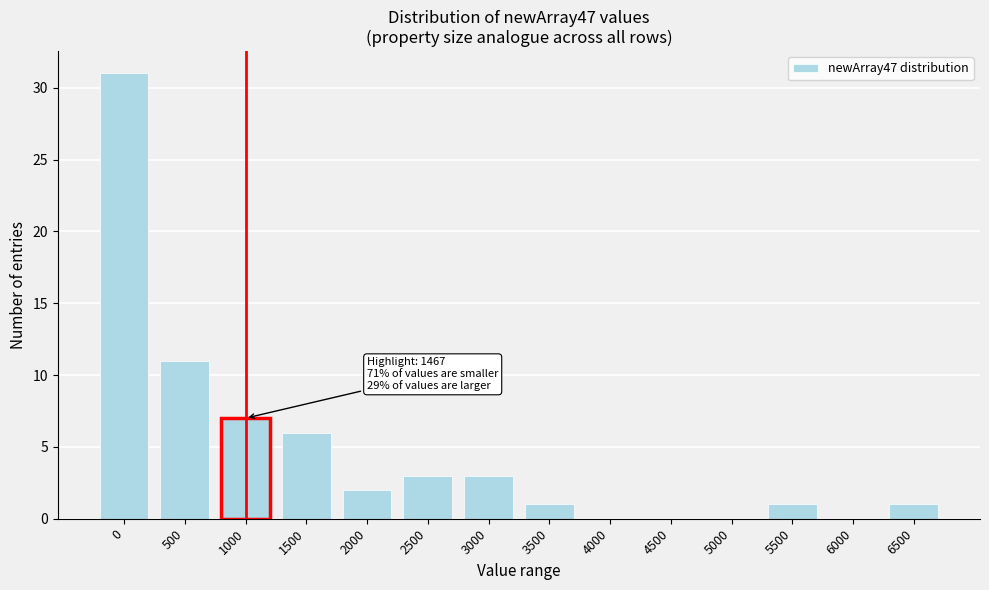

Reading right to left, transcribe all the data shown in this chart.

6500=1	6000=0	5500=1	5000=0	4500=0	4000=0	3500=1	3000=3	2500=3	2000=2	1500=6	1000=7	500=11	0=31